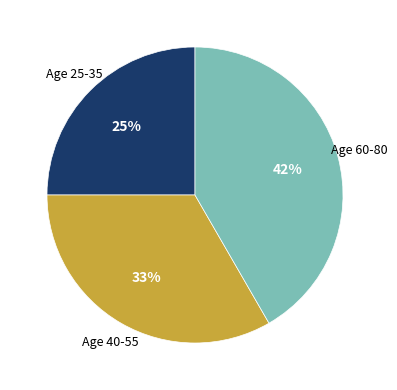

What is the largest slice in the pie chart?

Age 60-80